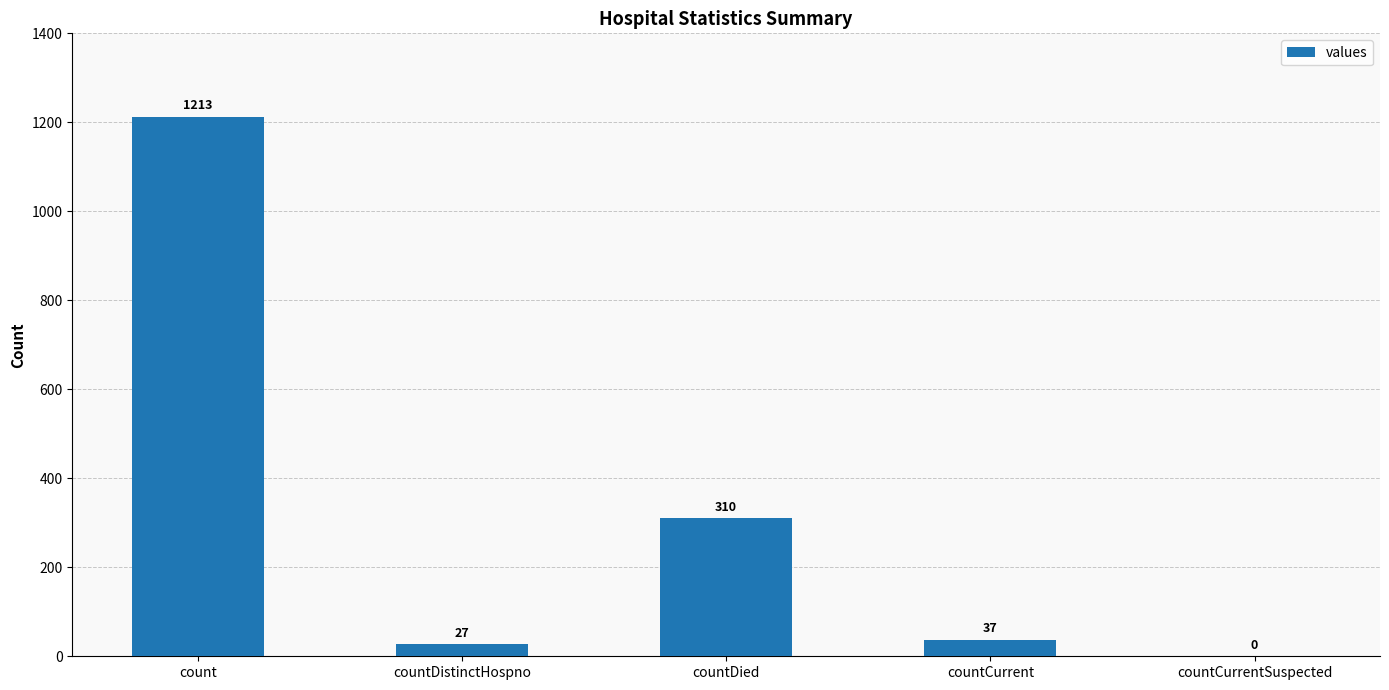

What is the greatest value displayed?

1213